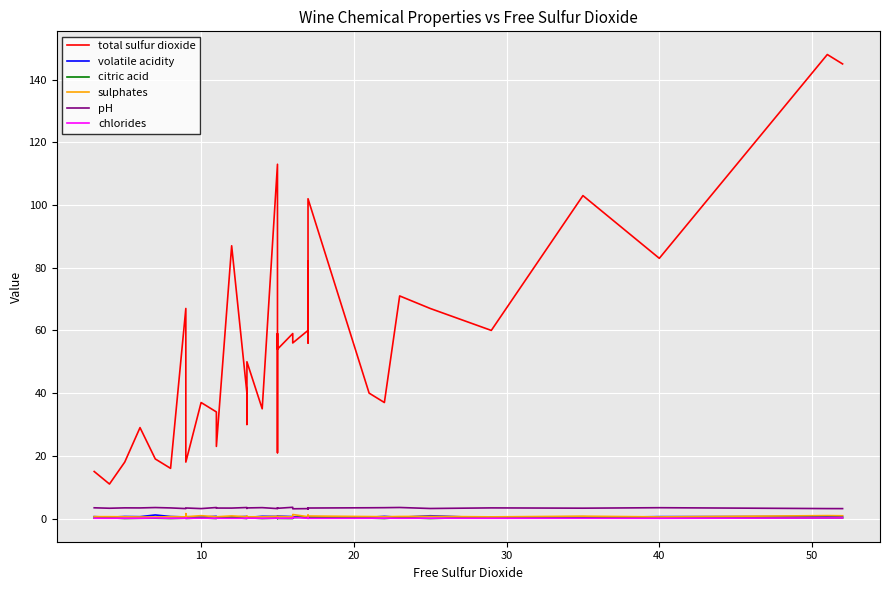

Reading left to right, list all the values displayed in this chart.

total sulfur dioxide: 15.0	11.0	18.0	29.0	19.0	16.0	67.0	29.0	18.0	37.0	37.0	34.0	34.0	23.0	87.0	40.0	30.0	50.0	35.0	113.0	65.0	21.0	59.0	54.0	59.0	56.0	60.0	82.0	56.0	102.0	102.0	40.0	37.0	71.0	67.0	60.0	103.0	83.0	148.0	145.0
volatile acidity: 0.6	0.4	0.6	0.6	1.1	0.6	0.5	0.6	0.6	0.4	0.4	0.7	0.7	0.4	0.5	0.7	0.4	0.3	0.7	0.7	0.6	0.7	0.6	0.8	0.6	0.6	0.3	0.7	0.3	0.5	0.5	0.4	0.7	0.4	0.9	0.2	0.3	0.6	0.6	0.6
citric acid: 0.1	0.2	0.0	0.1	0.1	0.0	0.1	0.3	0.0	0.2	0.2	0.0	0.0	0.2	0.4	0.0	0.3	0.2	0.0	0.1	0.1	0.0	0.1	0.0	0.0	0.3	0.6	0.1	0.5	0.4	0.4	0.1	0.0	0.3	0.0	0.5	0.6	0.1	0.2	0.2
sulphates: 0.6	0.6	0.6	0.5	0.5	0.6	0.5	1.6	0.6	0.9	0.9	0.6	0.6	0.6	0.8	0.6	0.7	0.6	0.6	0.7	0.5	0.5	0.5	0.7	0.5	1.3	0.6	0.5	1.1	0.8	0.8	0.6	0.6	0.7	0.7	0.5	0.8	0.5	0.9	0.9
pH: 3.4	3.3	3.4	3.4	3.5	3.4	3.2	3.3	3.4	3.2	3.2	3.5	3.5	3.3	3.3	3.5	3.2	3.4	3.5	3.2	3.3	3.4	3.3	3.3	3.6	3.1	3.2	3.4	3.0	3.4	3.4	3.4	3.5	3.5	3.2	3.4	3.3	3.5	3.2	3.2
chlorides: 0.1	0.1	0.1	0.1	0.2	0.1	0.1	0.1	0.1	0.1	0.1	0.1	0.1	0.1	0.1	0.1	0.1	0.1	0.1	0.1	0.1	0.1	0.1	0.1	0.1	0.4	0.1	0.1	0.3	0.1	0.1	0.1	0.1	0.1	0.1	0.1	0.1	0.1	0.2	0.2